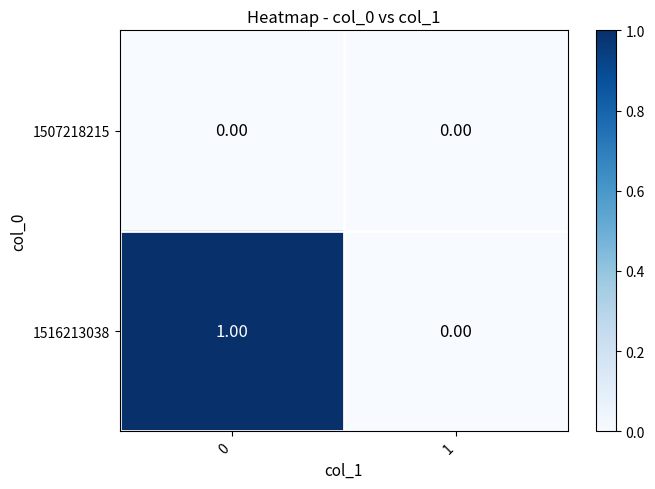

Which series has the widest spread of values?

1516213038